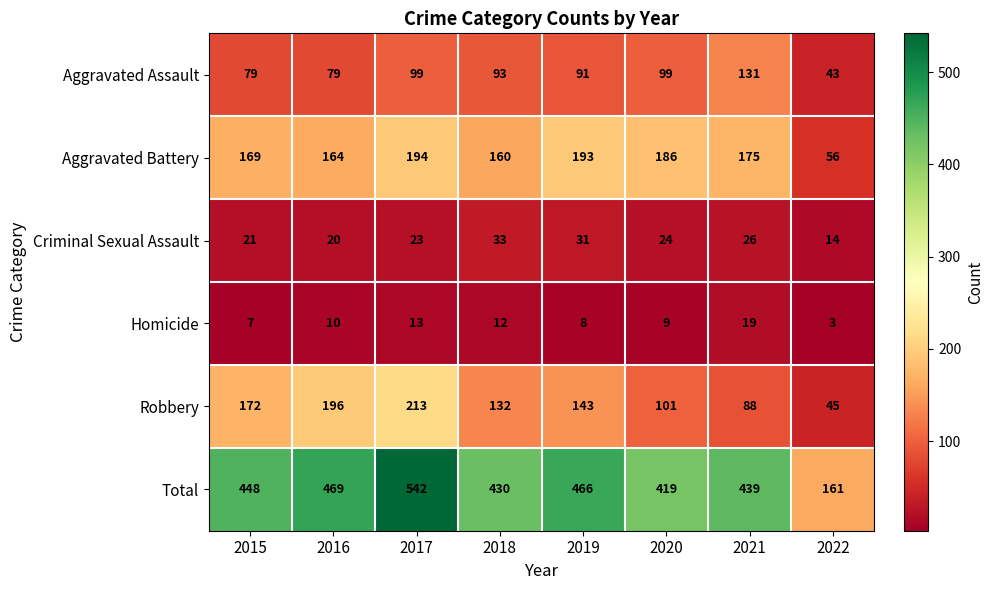

At which category does the chart reach its minimum across all series?

2022